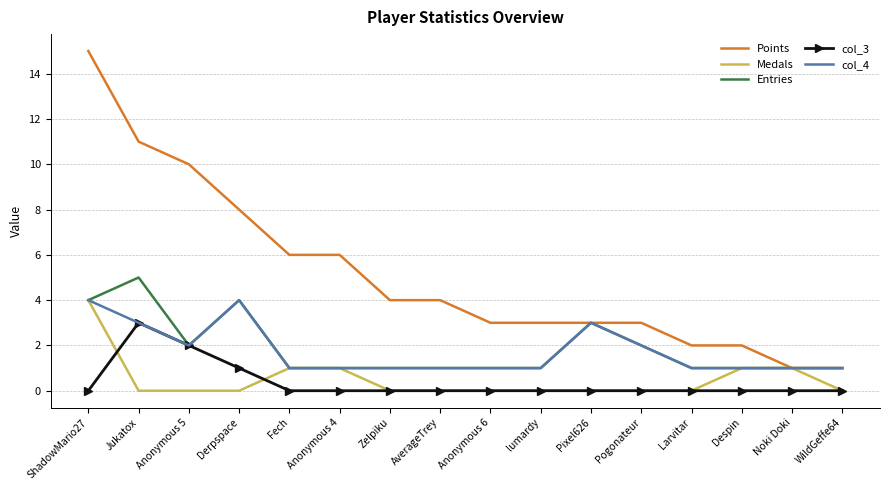

What position from the right is Zelpiku?

10